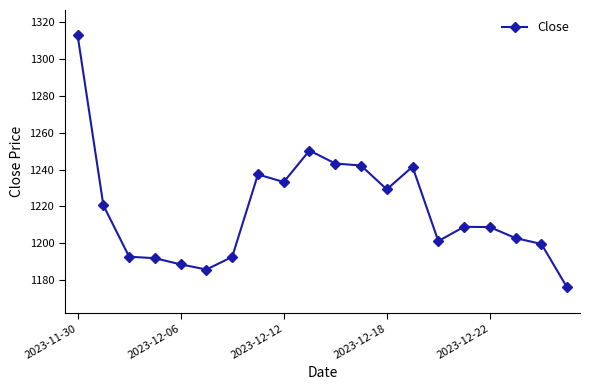

What is the average value?

1218.0